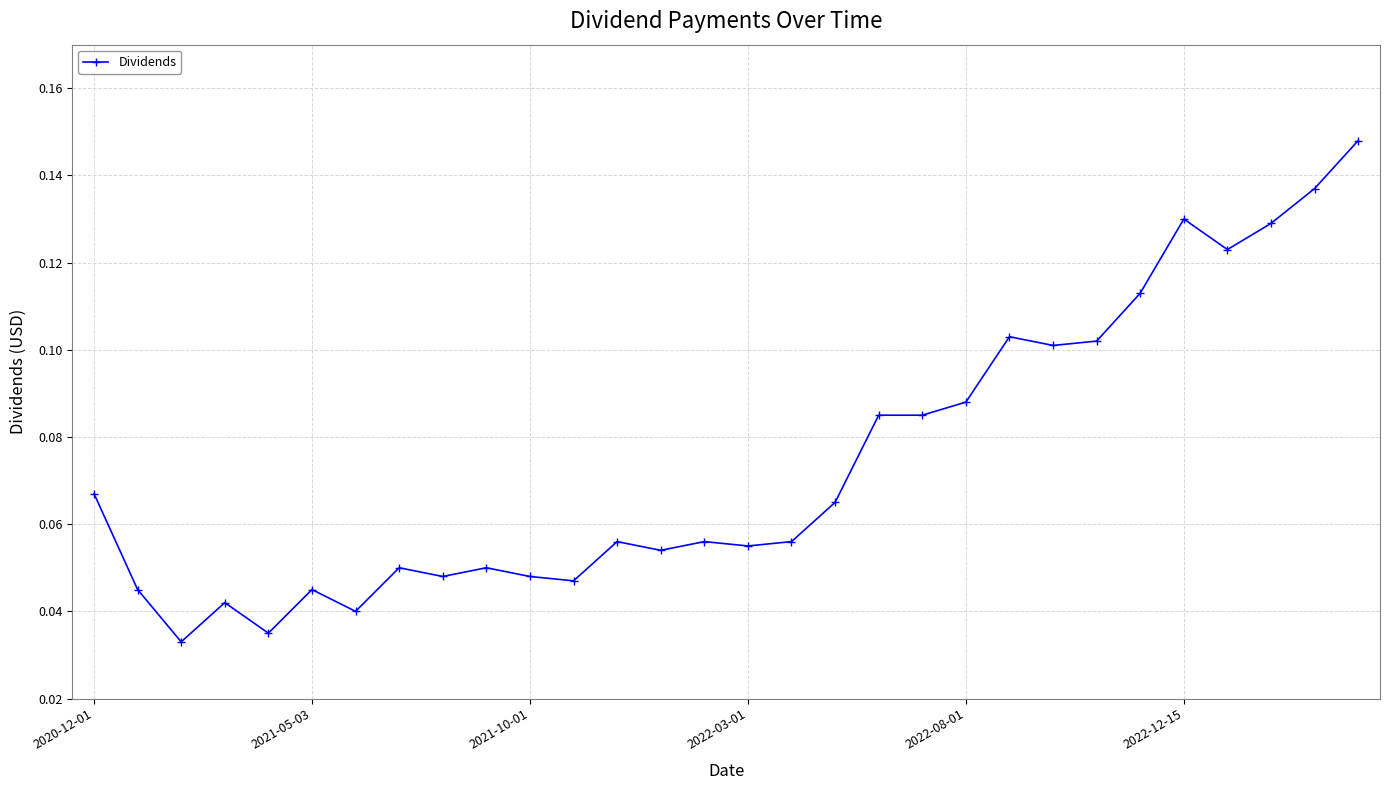

How many values are between 0 and 1?

30